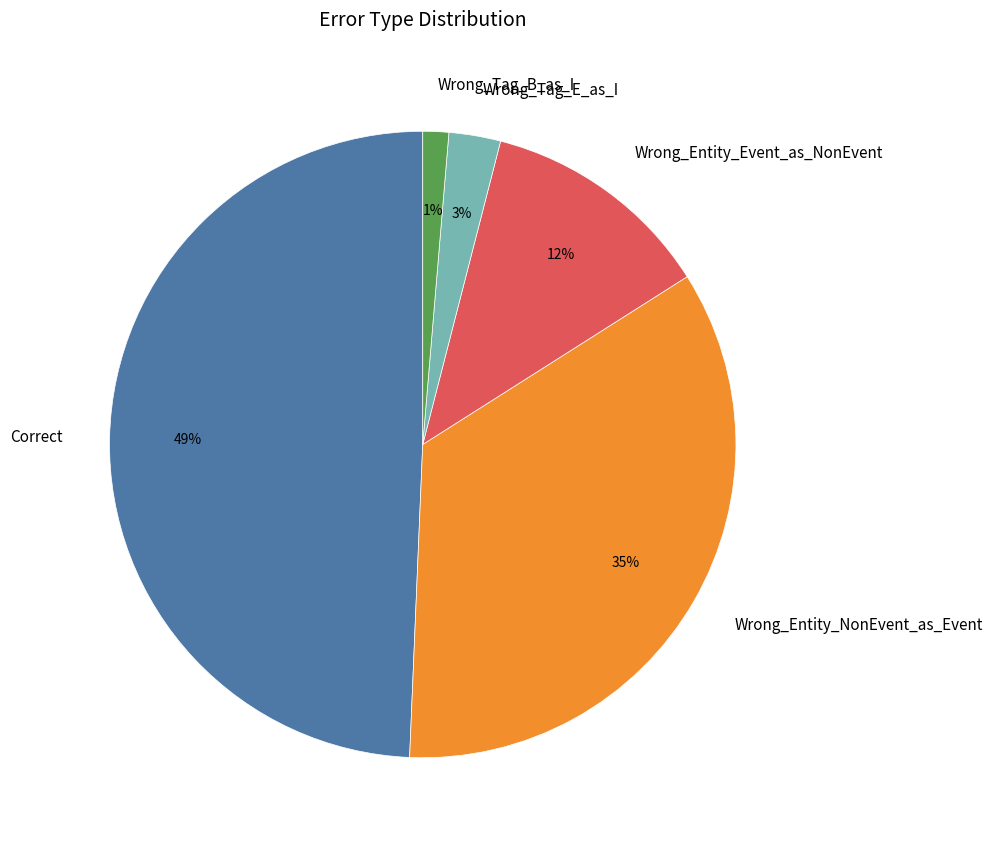

True or false: Wrong_Entity_Event_as_NonEvent accounts for 1% of the total.

False